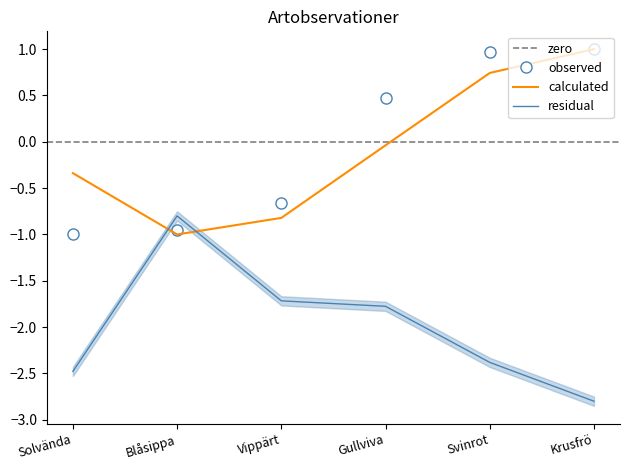

Reading left to right, extract all data points from this chart.

Id: Solvända=-1.0	Blåsippa=-0.9	Vippärt=-0.7	Gullviva=0.5	Svinrot=1.0	Krusfrö=1.0
Taxonsorteringsordning: Solvända=-0.3	Blåsippa=-1.0	Vippärt=-0.8	Gullviva=-0.0	Svinrot=0.7	Krusfrö=1.0
TaxonId: Solvända=-2.5	Blåsippa=-0.8	Vippärt=-1.7	Gullviva=-1.8	Svinrot=-2.4	Krusfrö=-2.8